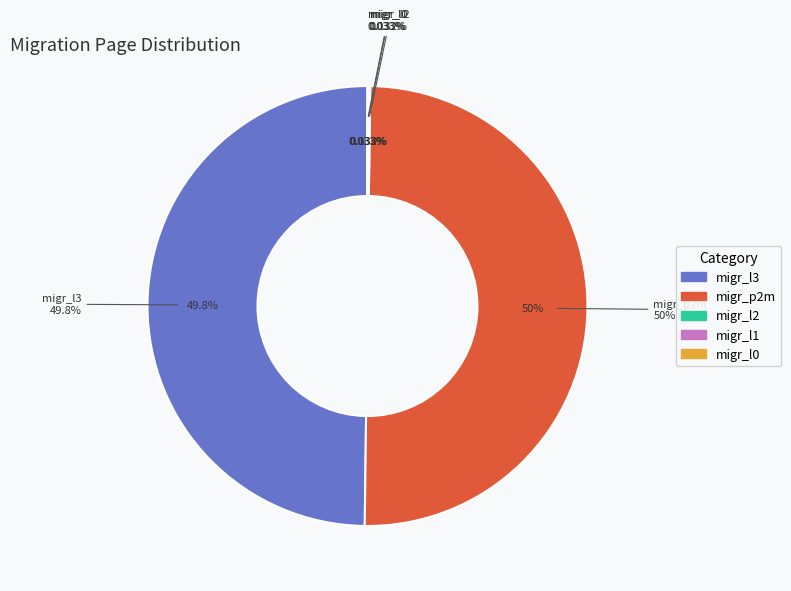

Does any single category account for the majority?

No